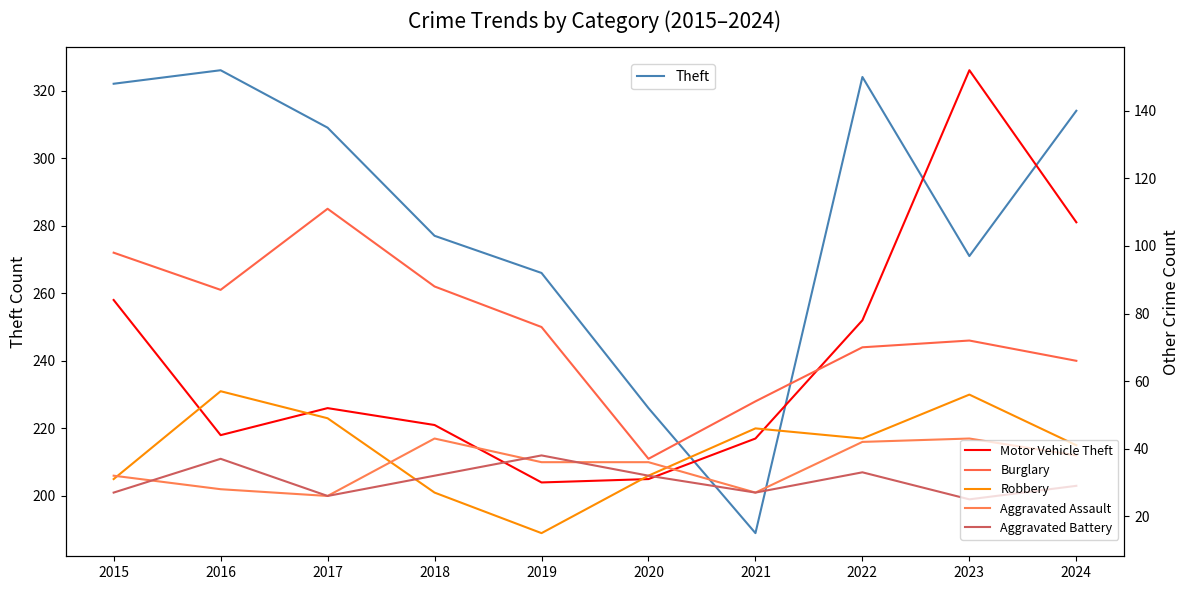

Where is the first local maximum for Aggravated Battery?

2016